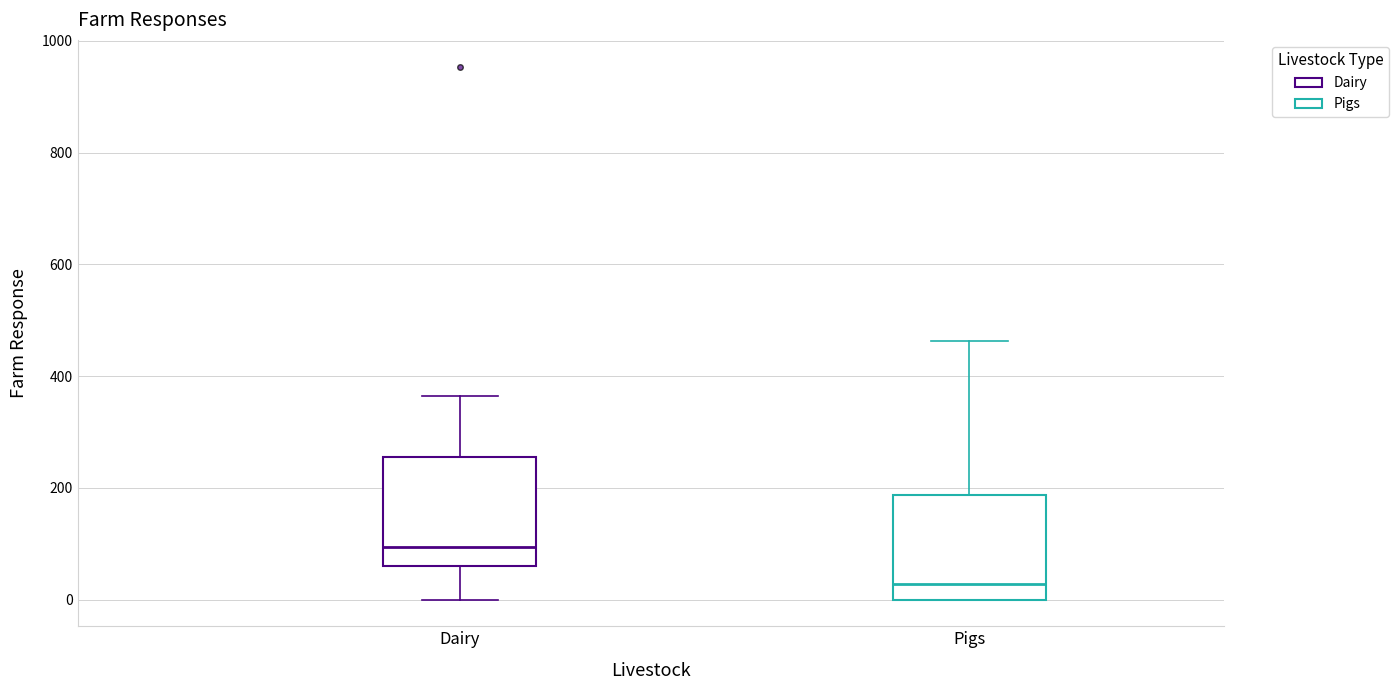

Reading left to right, transcribe this box plot: for each box, give where its median line is, the range the box spans, and where its two whiskers end, as read against the y-axis. The values are not printed on the chart, so give them approximately, as read against the axis.

Dairy: median 100, box 60 to 260, whiskers 0 to 360
Pigs: median 20, box 0 to 180, whiskers 0 to 460